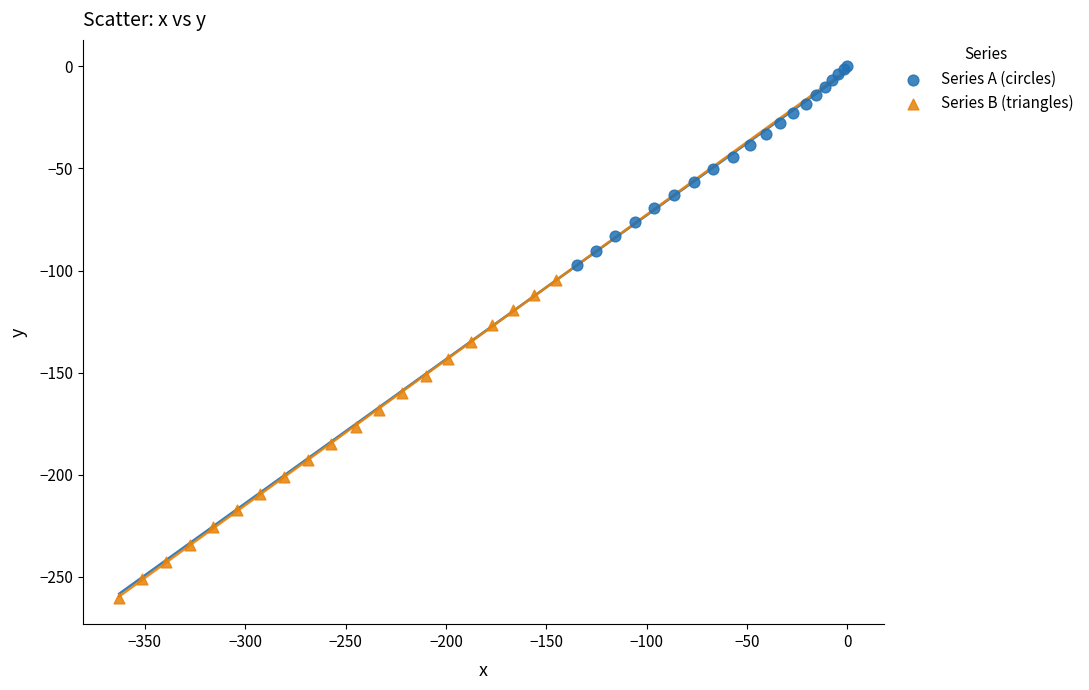

What are all the series names shown in the legend?

Series A (circles), Series B (triangles)